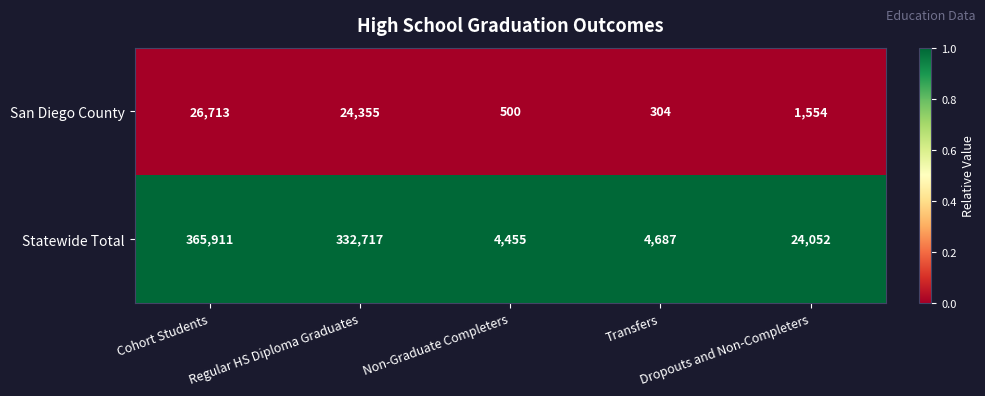

At which category does the chart reach its minimum across all series?

Transfers